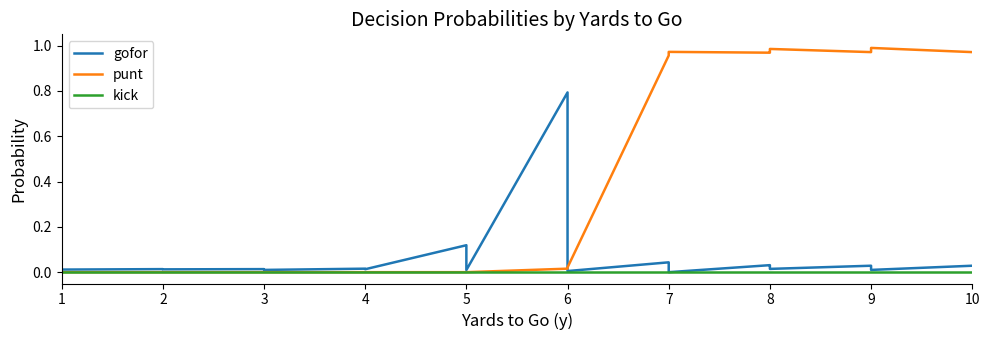

What is the maximum value shown in the chart?

1.0